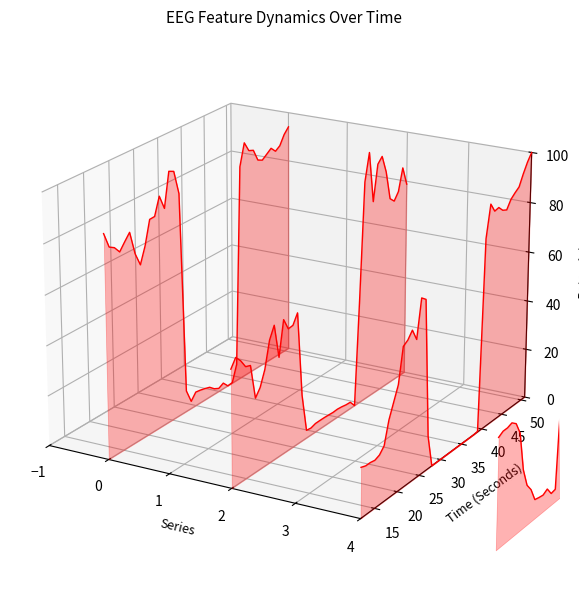

The higuchi_fd_EEG series shows 0.1 at 38. True or false?

False